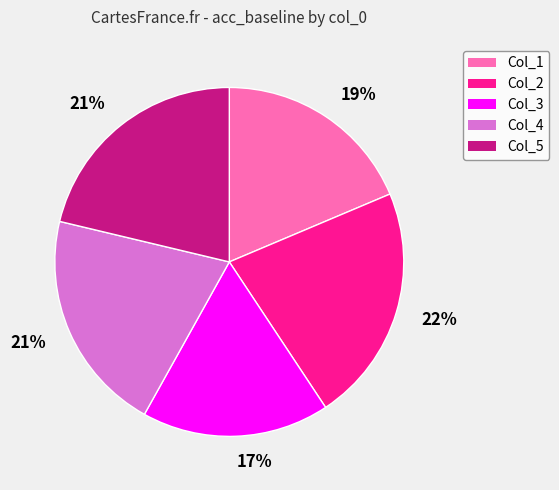

How many segments does this pie chart have?

5